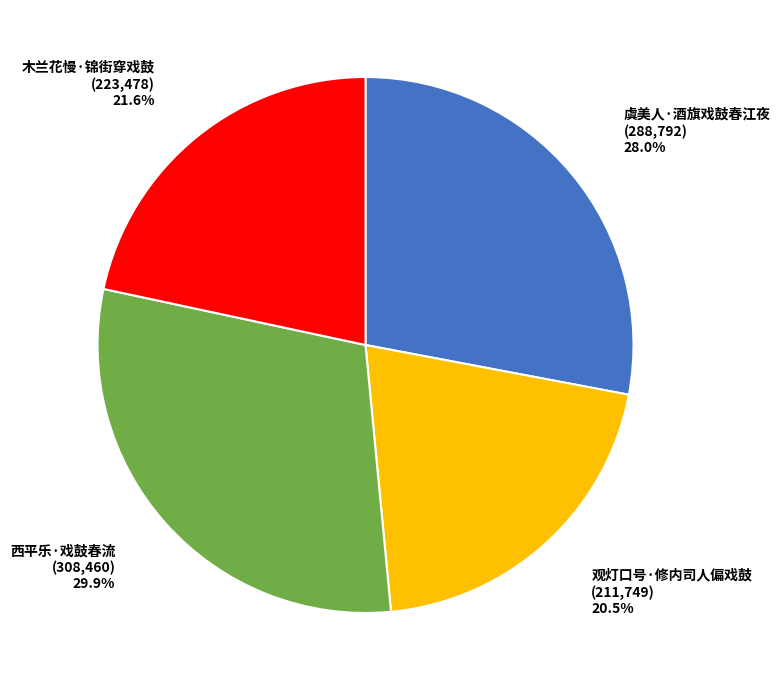

Is the sum of 西平乐·戏鼓春流 and 木兰花慢·锦街穿戏鼓 greater than half?

Yes